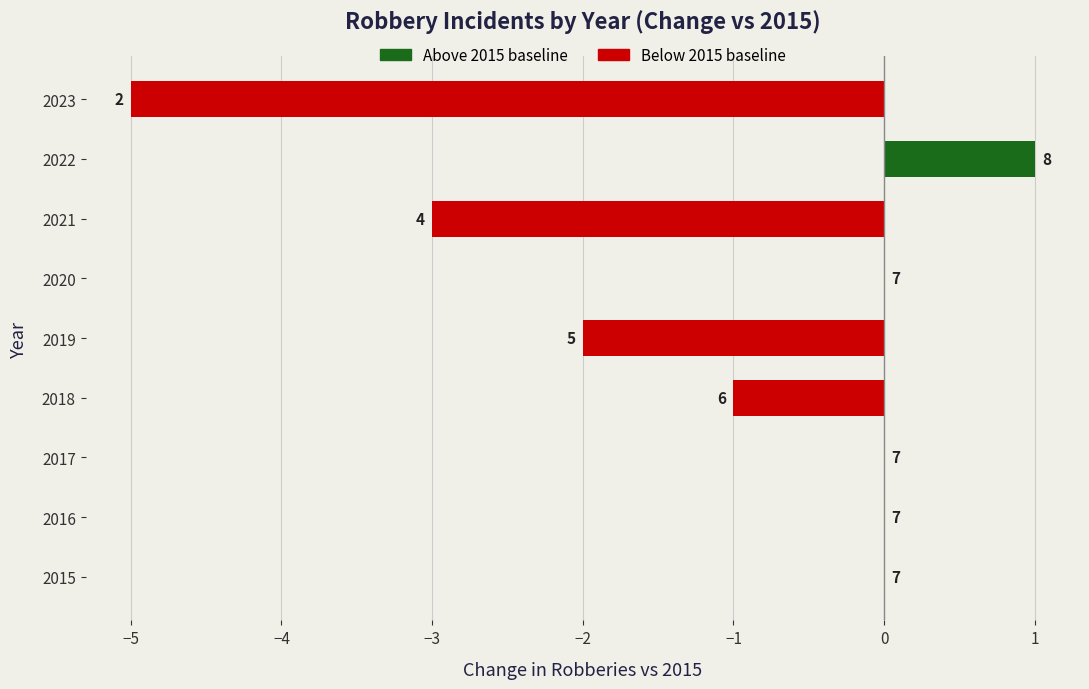

Which has a higher value, 2017 or 2021?

2017